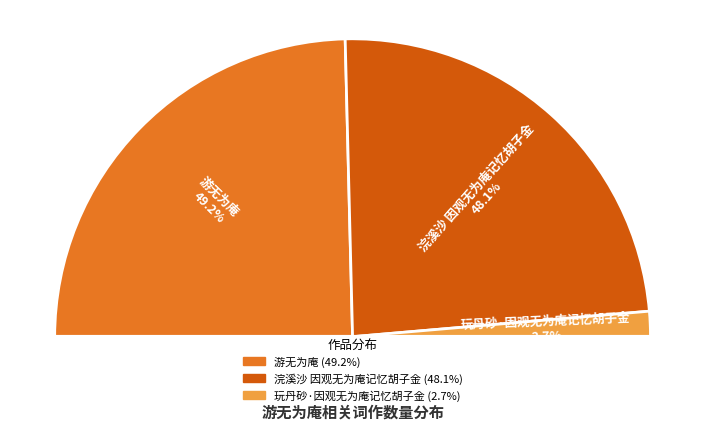

What percentage do 玩丹砂·因观无为庵记忆胡子金 and 浣溪沙 因观无为庵记忆胡子金 together represent?

50.8%